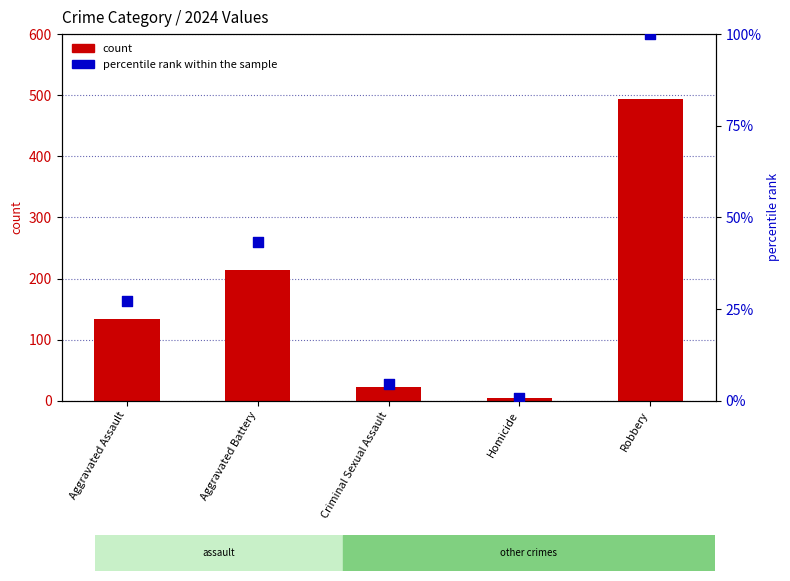

Which series reaches the maximum Y coordinate?

count